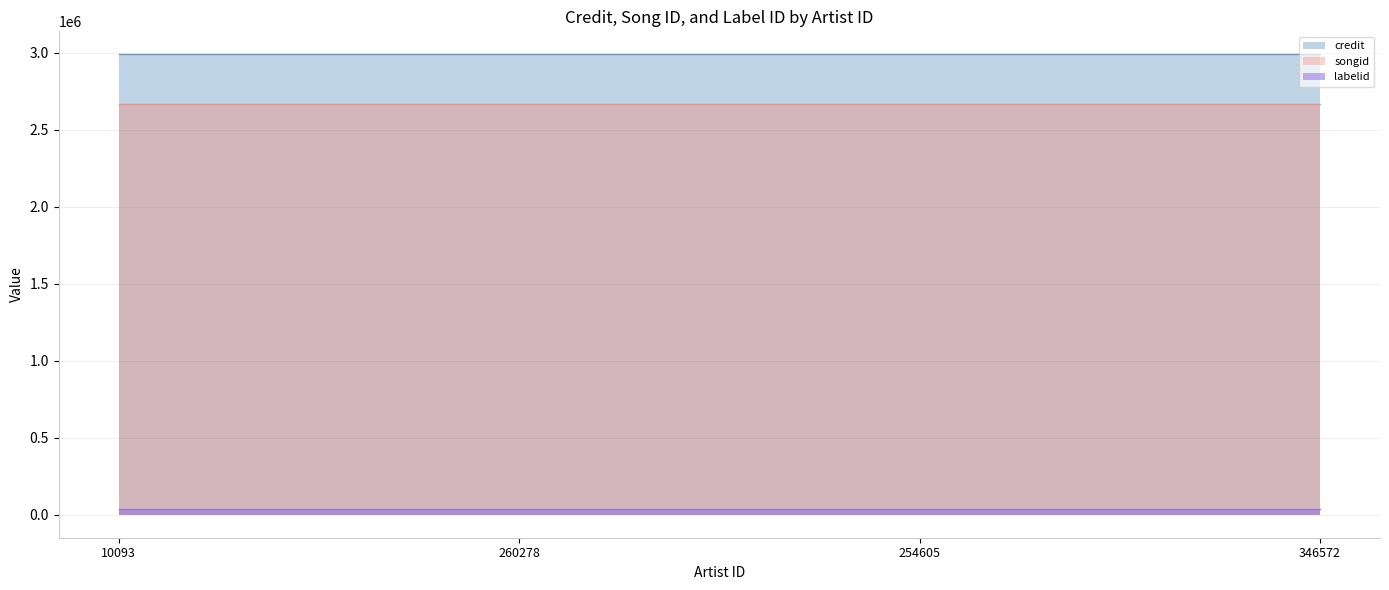

List the labels in order of songid value, smallest first.

10093, 260278, 254605, 346572